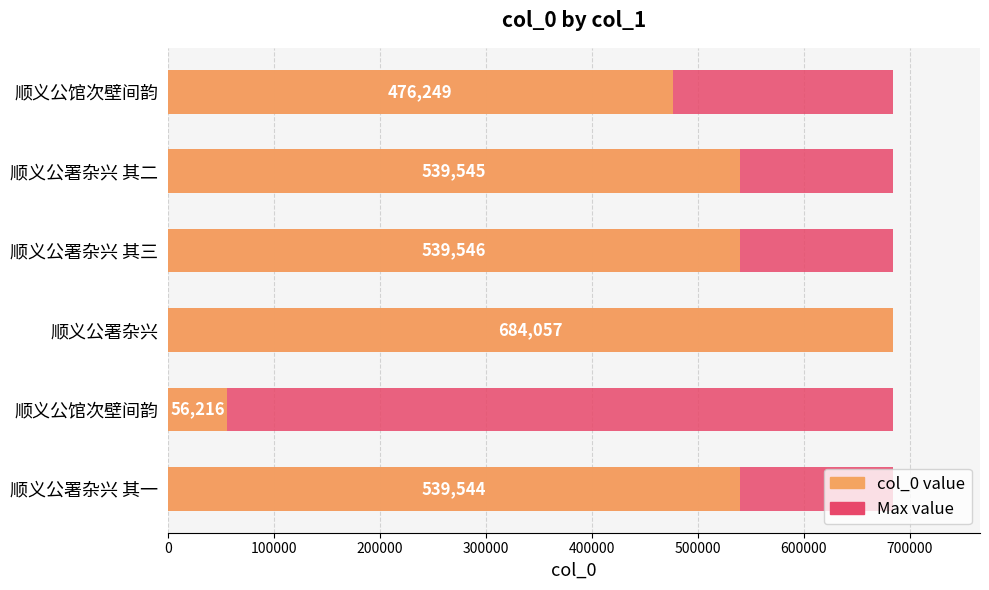

Between 400000 and 0, which is larger?

400000